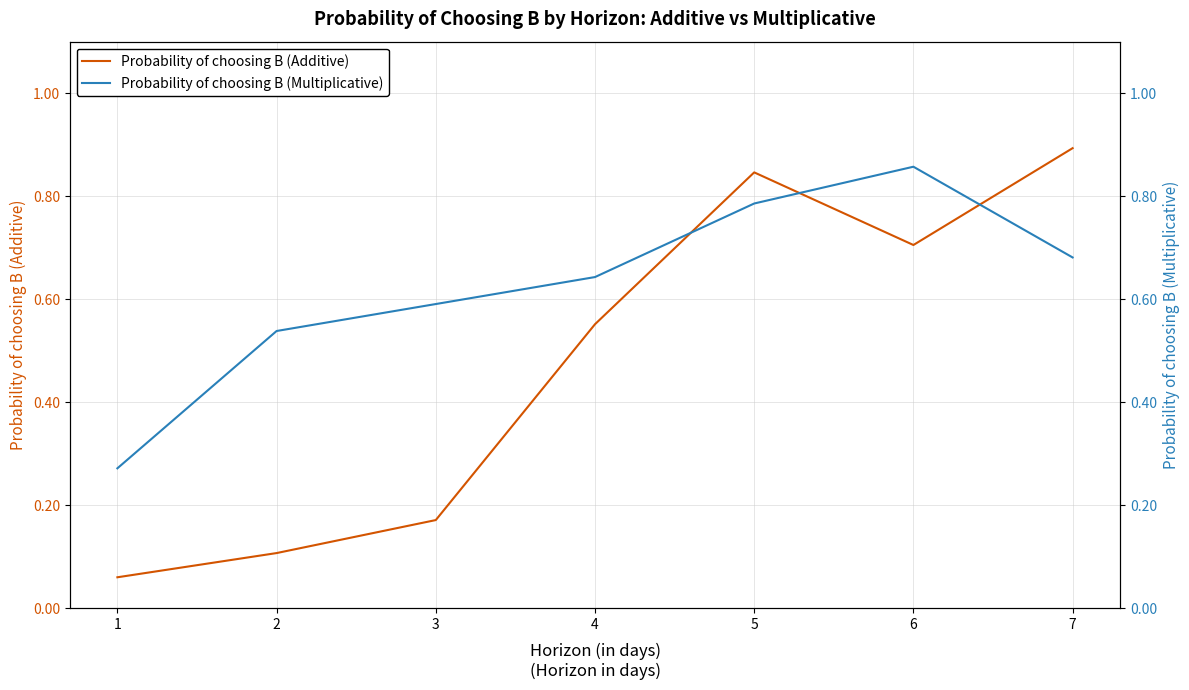

Which label corresponds to the smallest value in the chart?

1